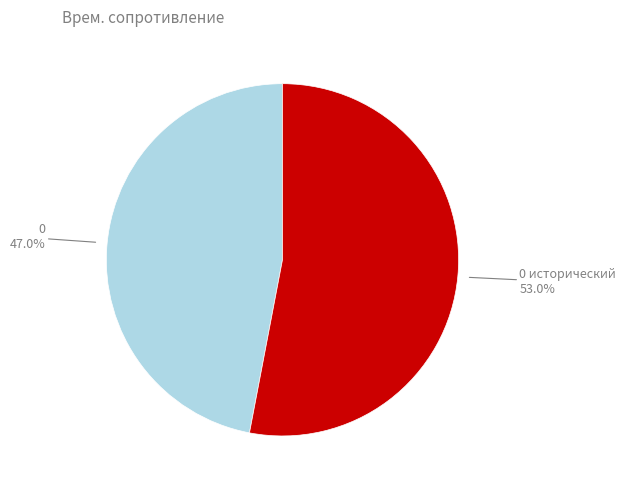

Does any single category account for the majority?

Yes